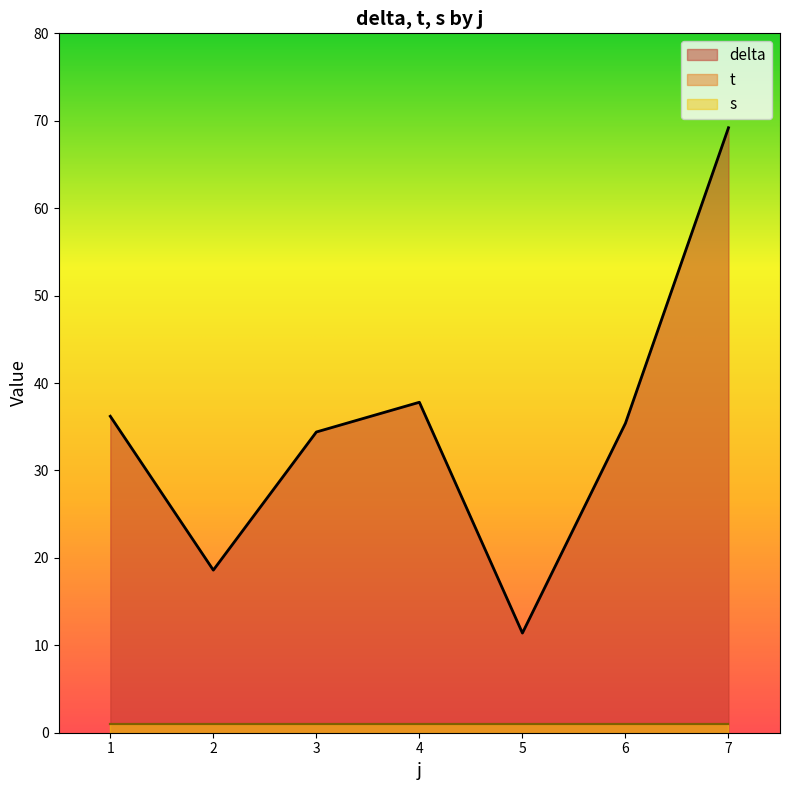

Where is the first local minimum for t?

2